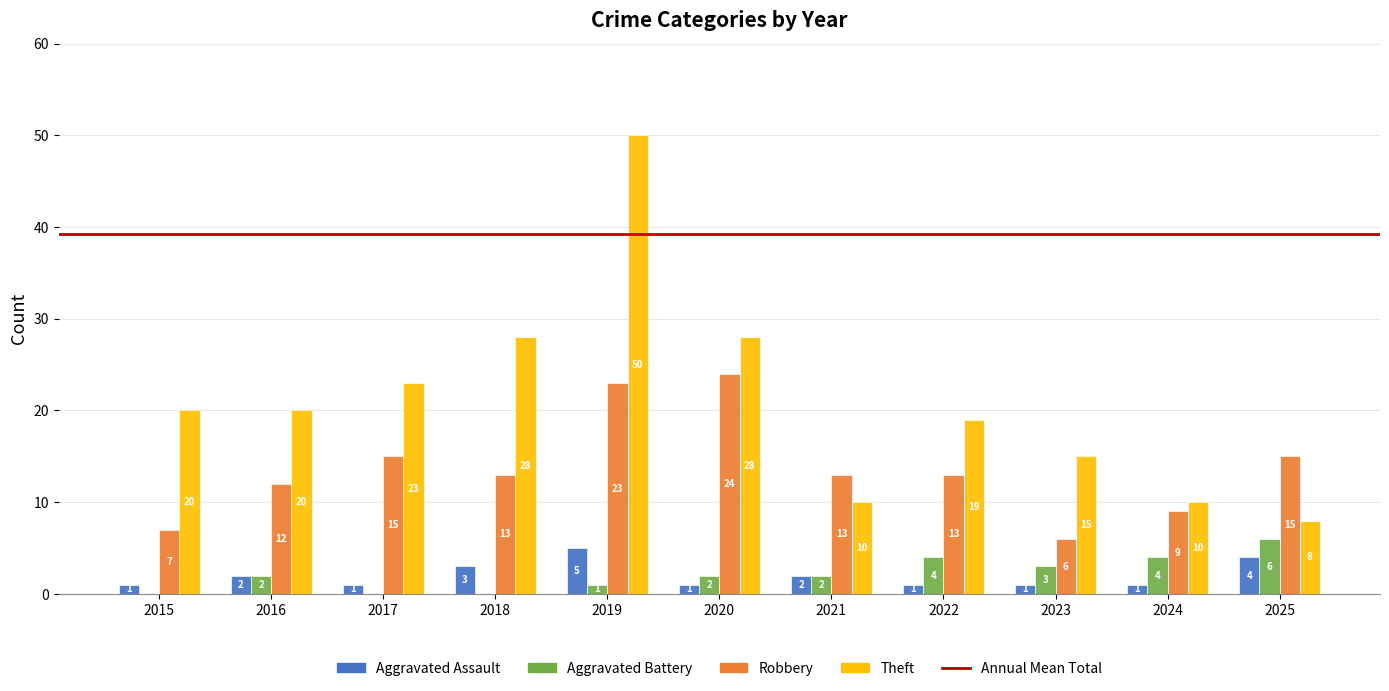

The value of Aggravated Battery at 2025 is 1. True or false?

False